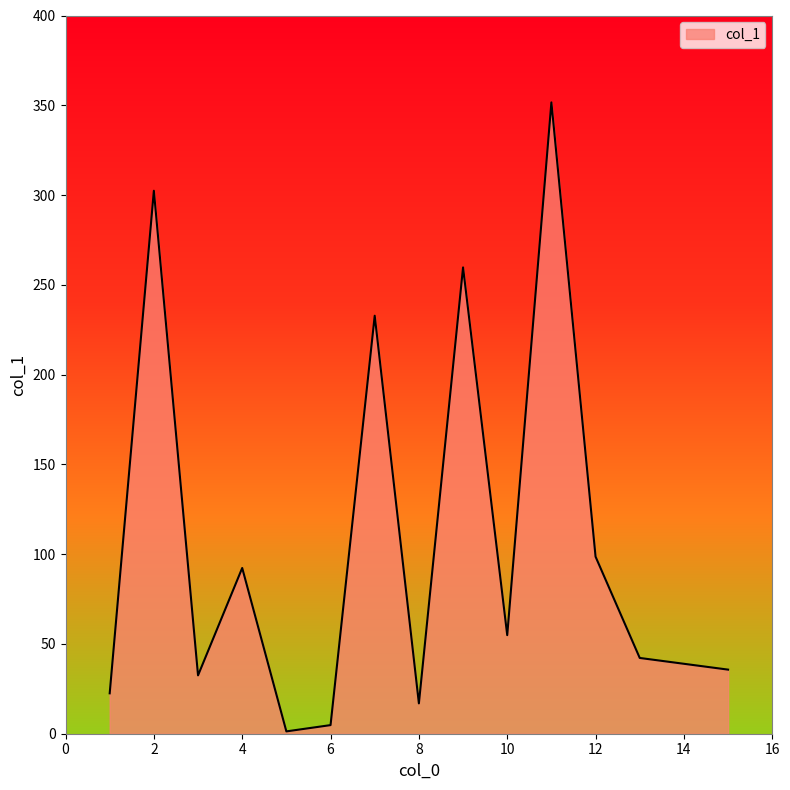

True or false: there are more than 2 points higher than both neighbors.

True